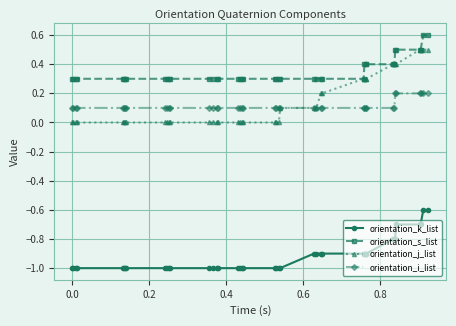

How many lines are shown in the chart?

4